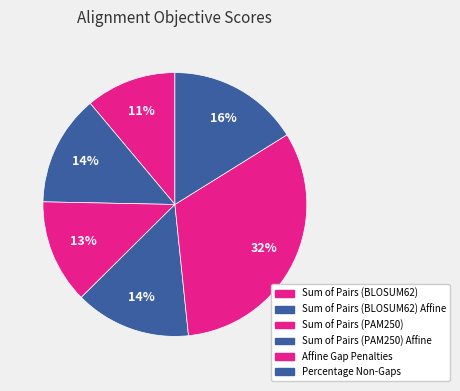

To the nearest percent, what is the difference between the largest and smallest slice percentages?

21%